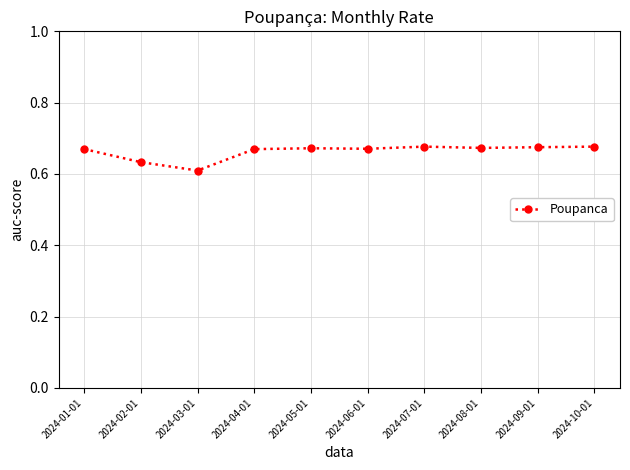

Is it true that the value at 2024-03-01 is 1.0?

False